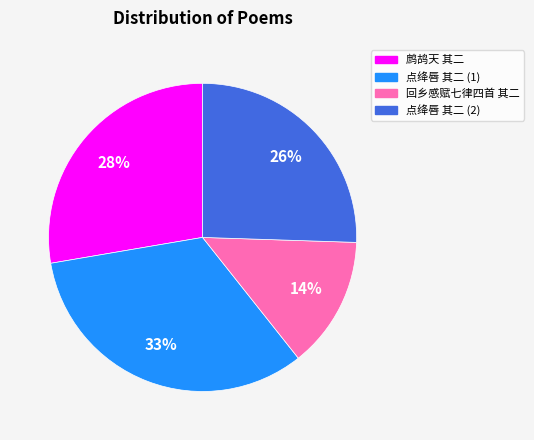

What percentage is the 点绛唇 其二 (1) slice, to the nearest percent?

33%